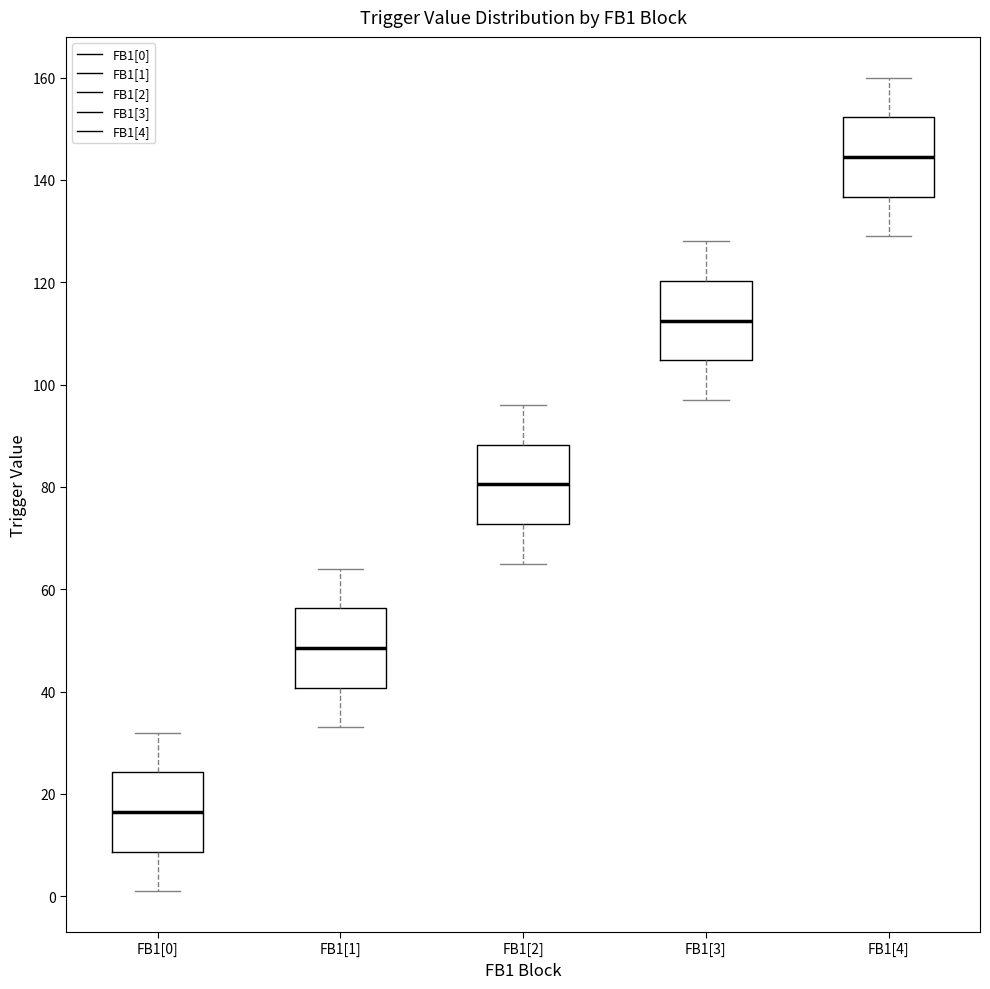

Reading left to right, read every box against the y-axis: the position of its median line, the range the box covers, and the ends of its whiskers. The values are not printed on the chart, so give them approximately, as read against the axis.

FB1[0]: median 16, box 8 to 24, whiskers 2 to 32
FB1[1]: median 48, box 40 to 56, whiskers 34 to 64
FB1[2]: median 80, box 72 to 88, whiskers 66 to 96
FB1[3]: median 112, box 104 to 120, whiskers 98 to 128
FB1[4]: median 144, box 136 to 152, whiskers 130 to 160